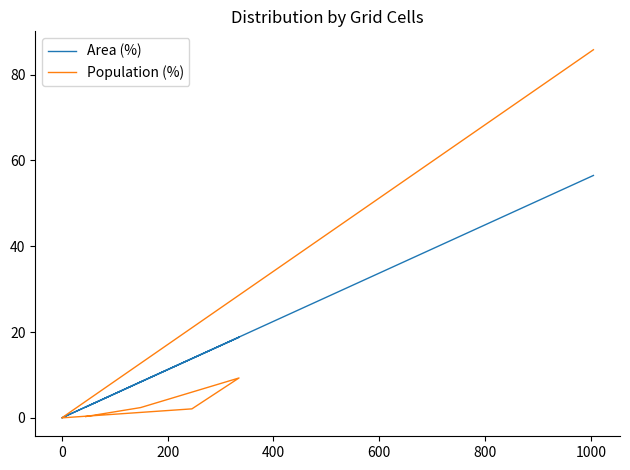

Is it true that Population (%) equals -33.5 at 0?

False